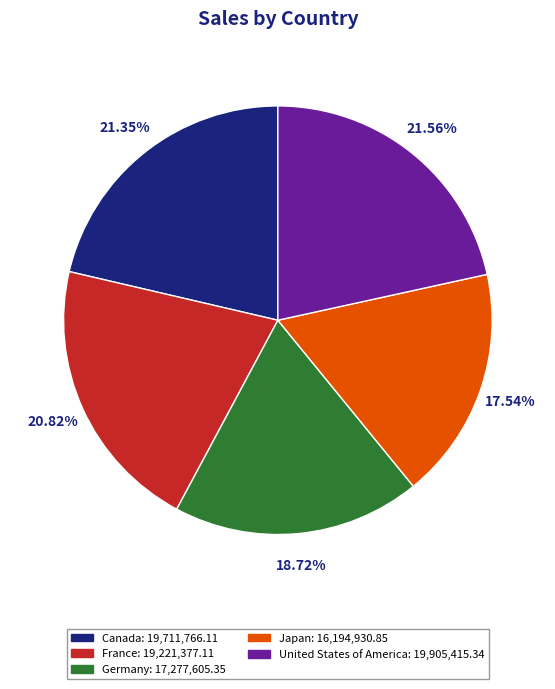

What percentage do Japan and Germany together represent?

36.3%